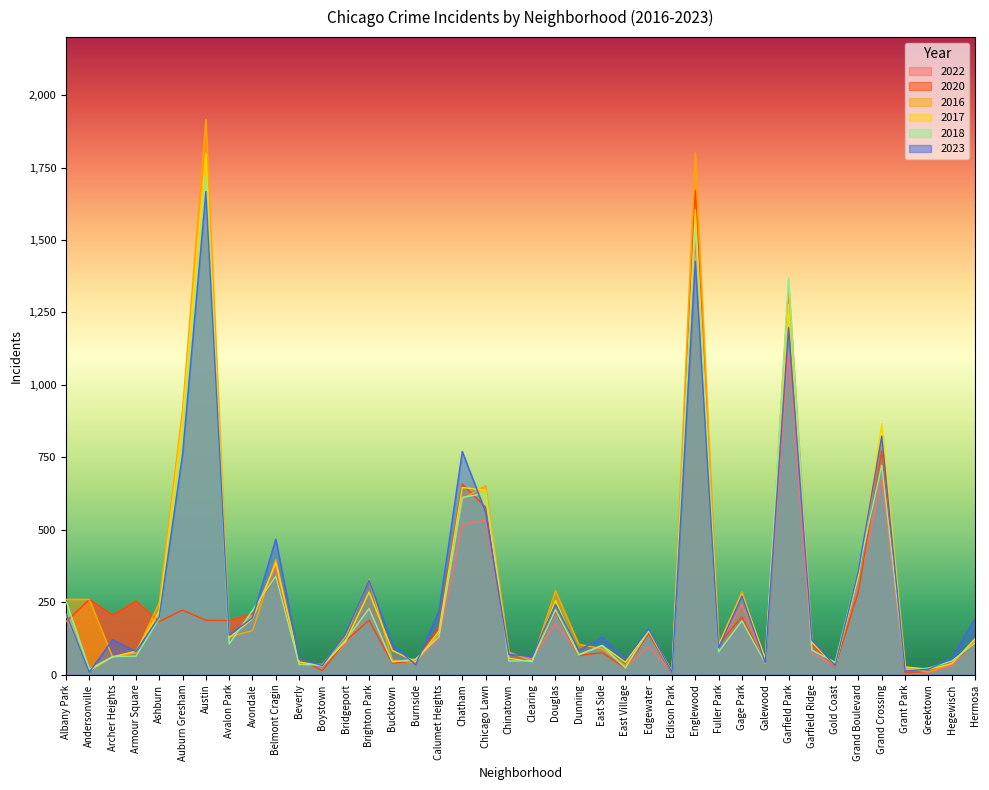

What is the maximum value shown in the chart?

1915